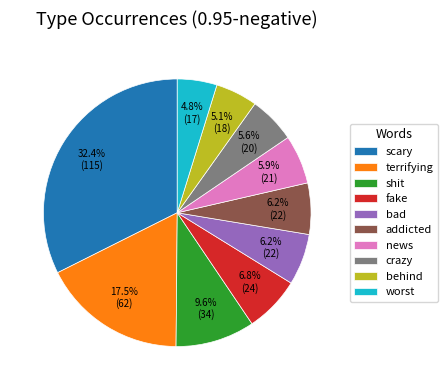

To the nearest percent, what is the difference between the news and terrifying slice percentages?

12%